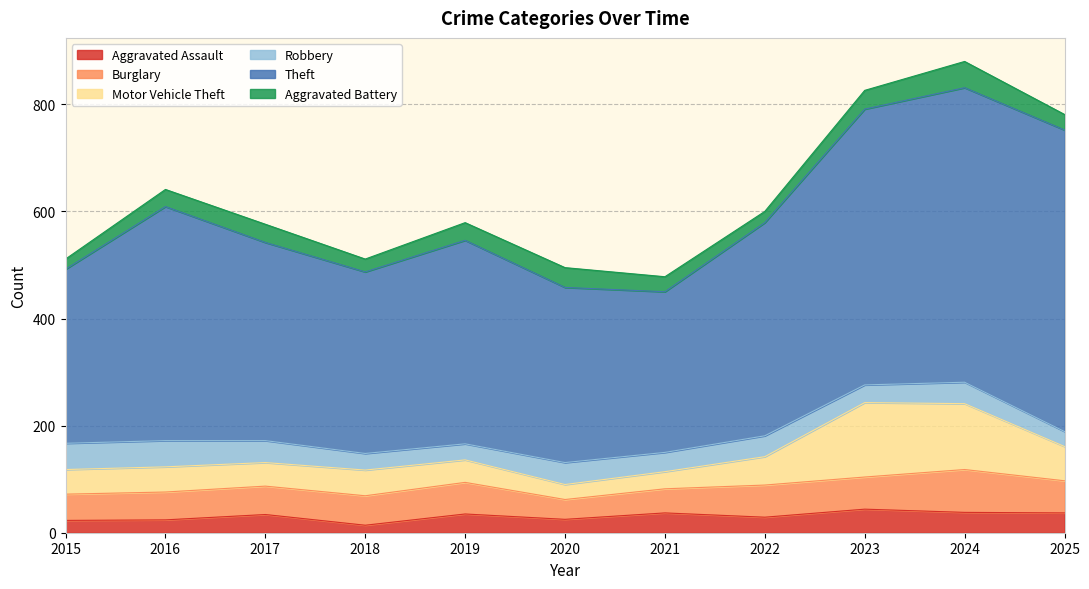

Which series has the largest total across all categories?

Theft